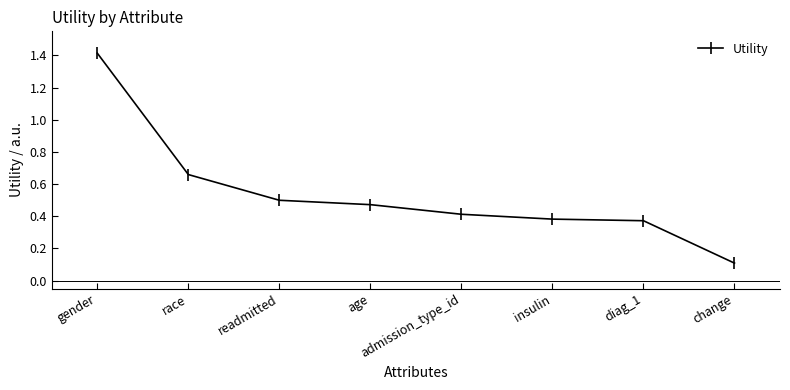

What is the maximum value shown in the chart?

1.4